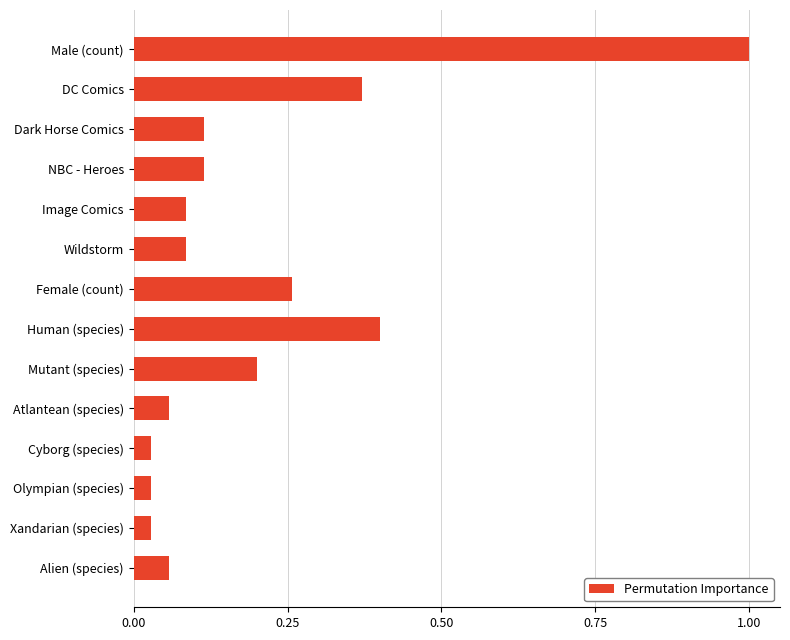

True or false: the data shows 1.0 at Male (count).

True